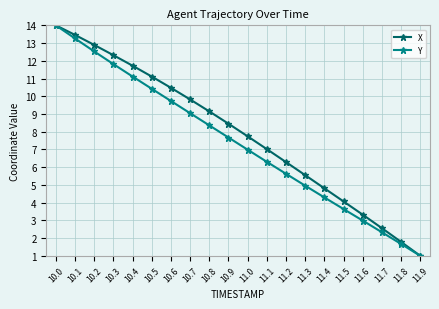

At which category does the chart reach its peak across all series?

10.0